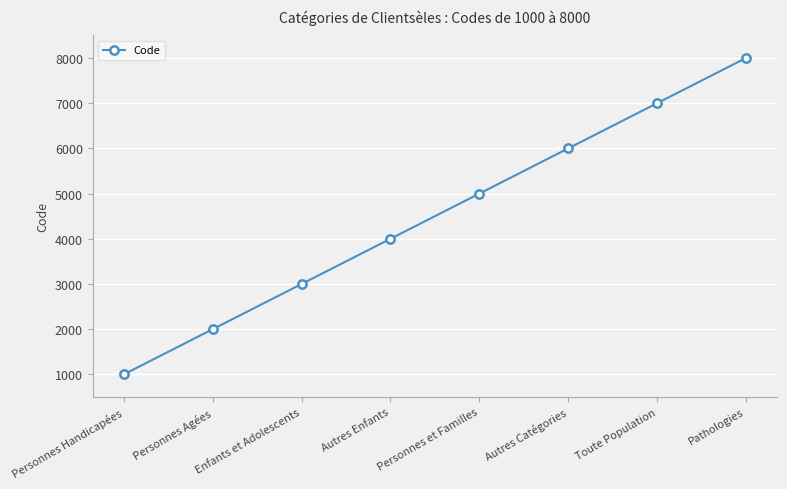

What is the minimum value shown in the chart?

1000